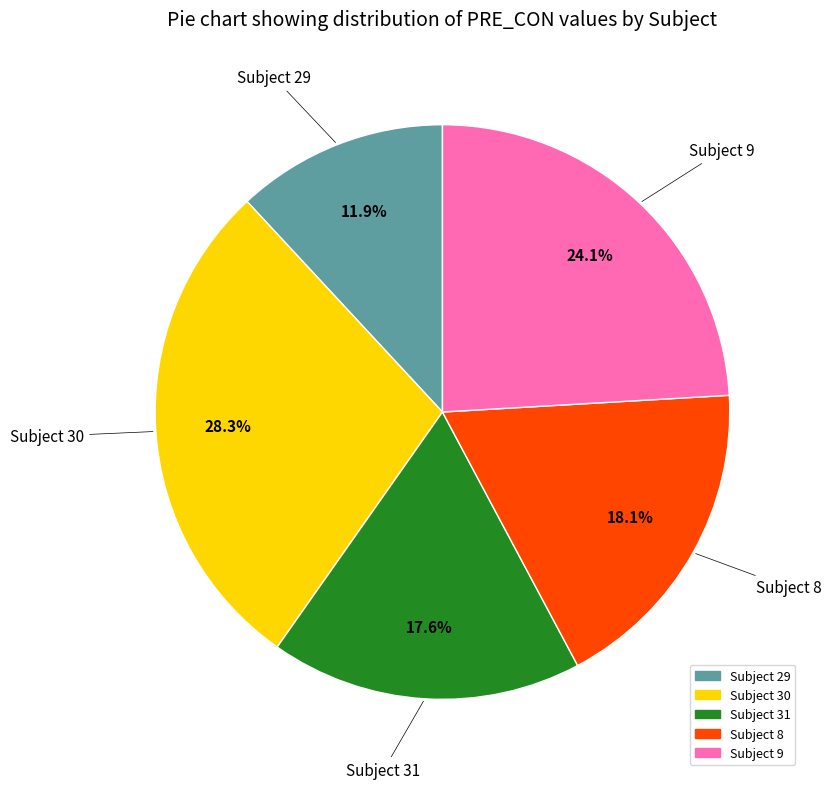

Is there a majority slice in this chart?

No